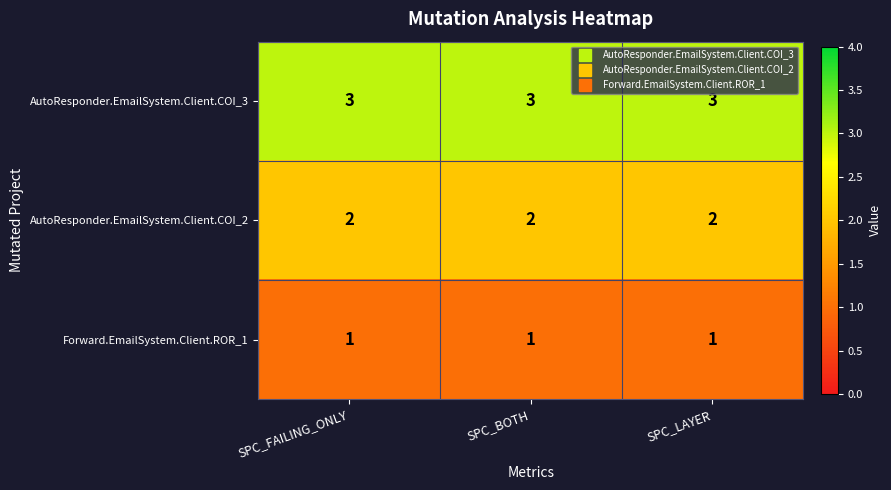

What is the total value across all series at SPC_LAYER?

6